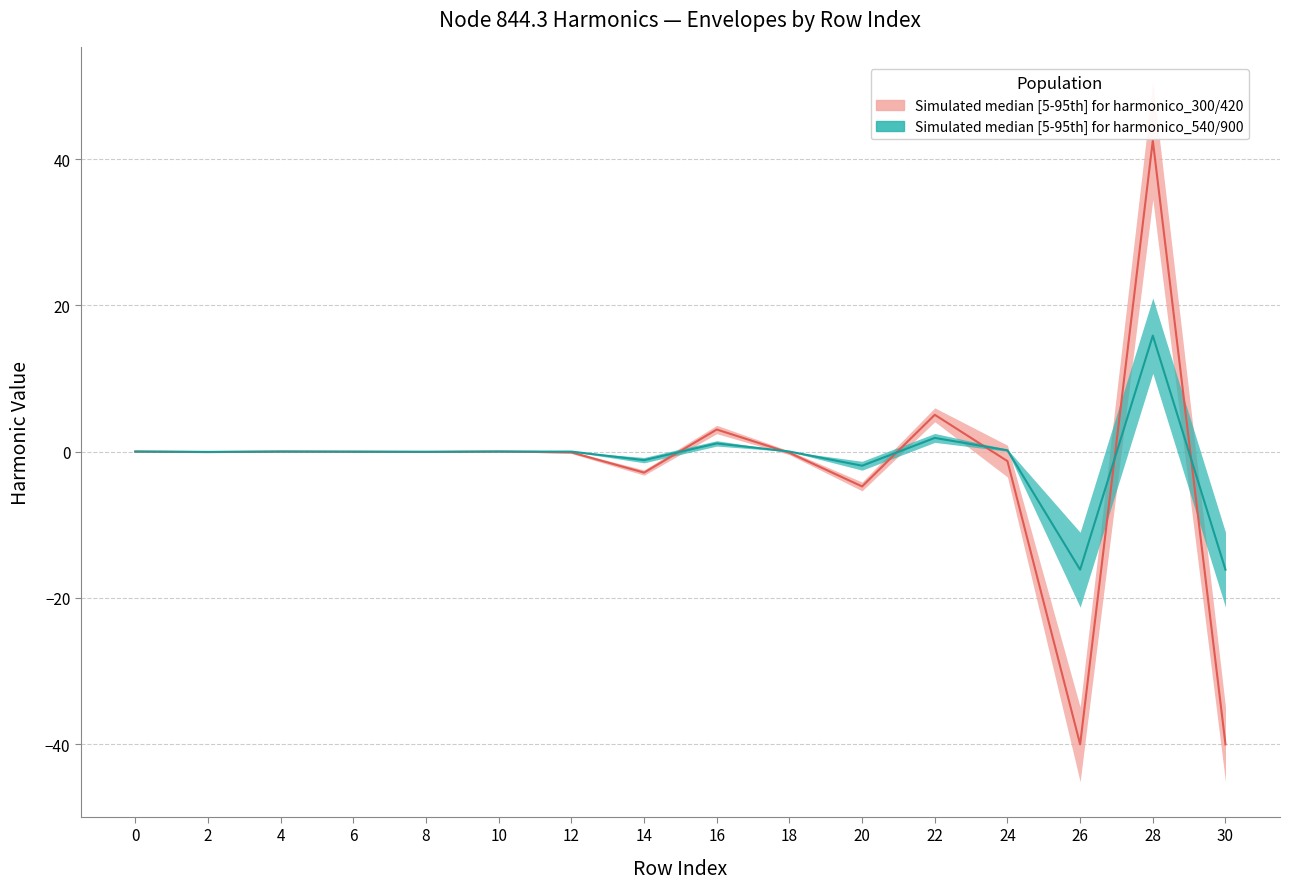

At which category does the chart reach its minimum across all series?

30